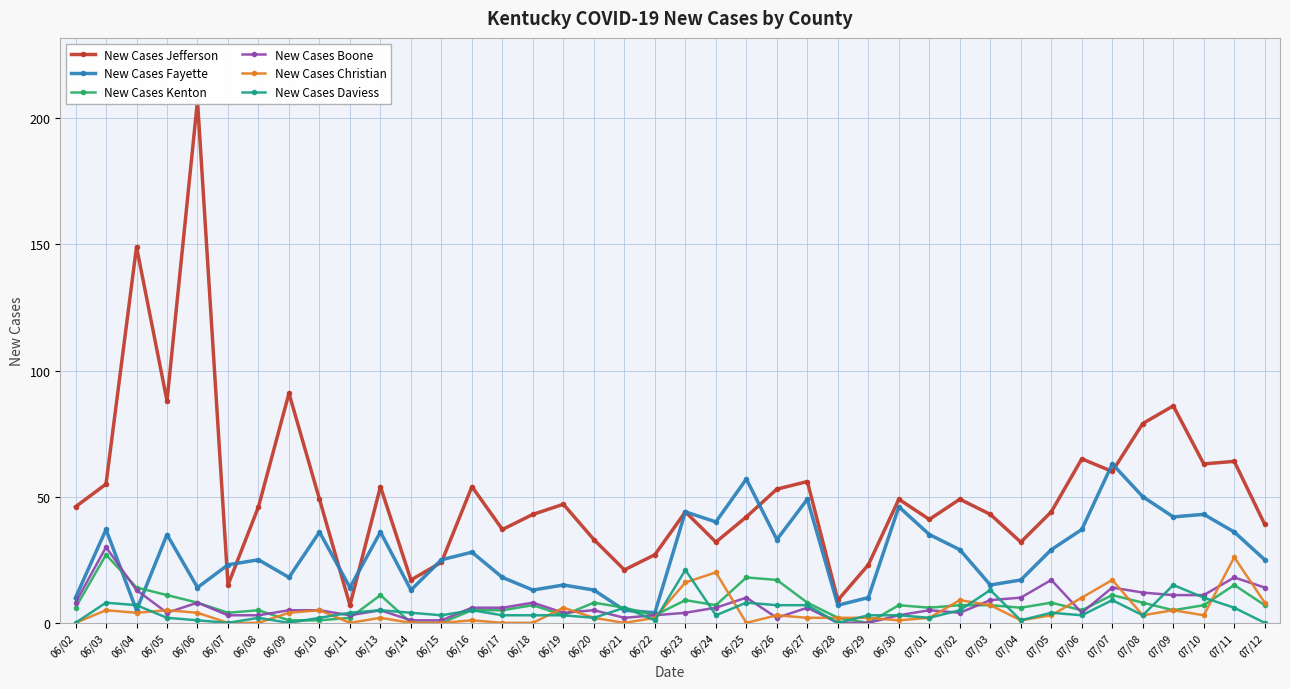

Where is the first local maximum for New Cases Daviess?

06/03